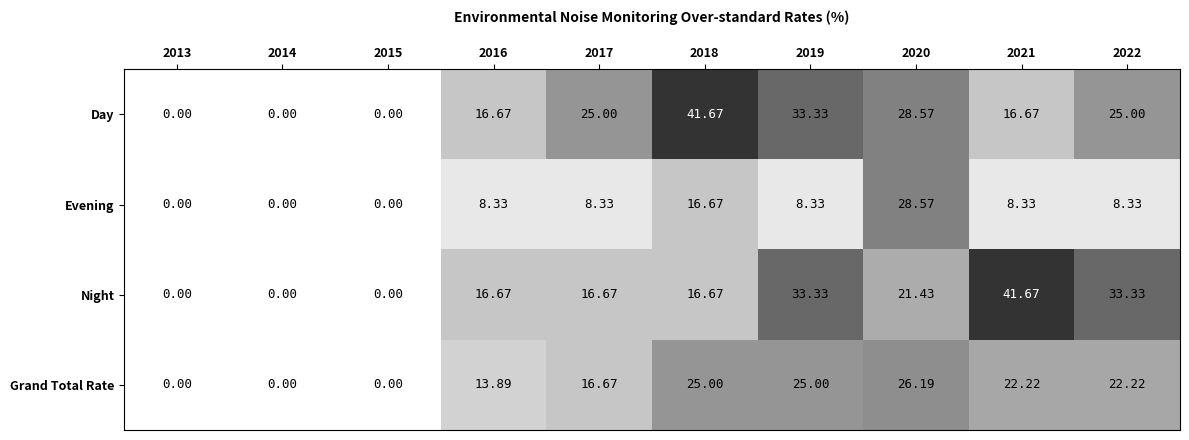

Which series changed the most between 2016 and 2021?

Night